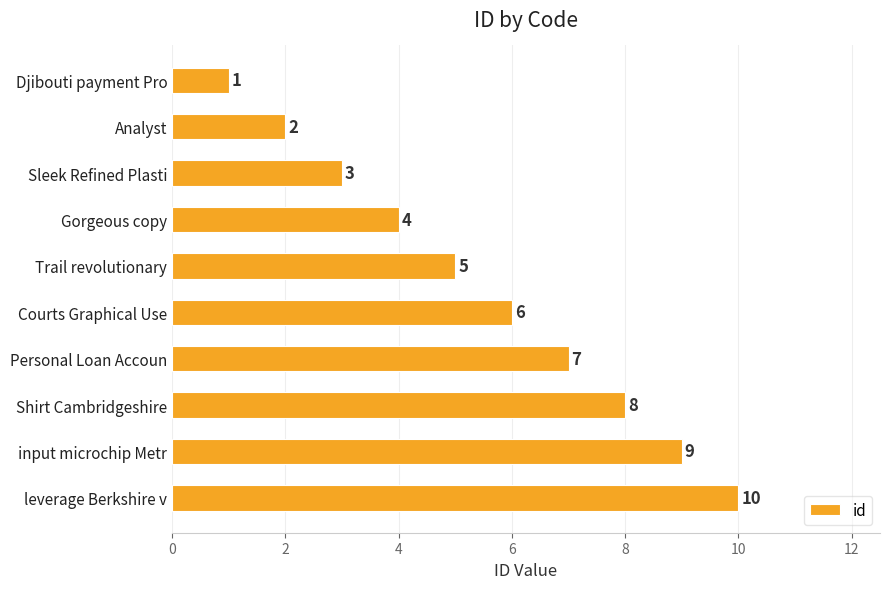

Approximately how many times larger is the value at Gorgeous copy compared to Analyst?

2.0